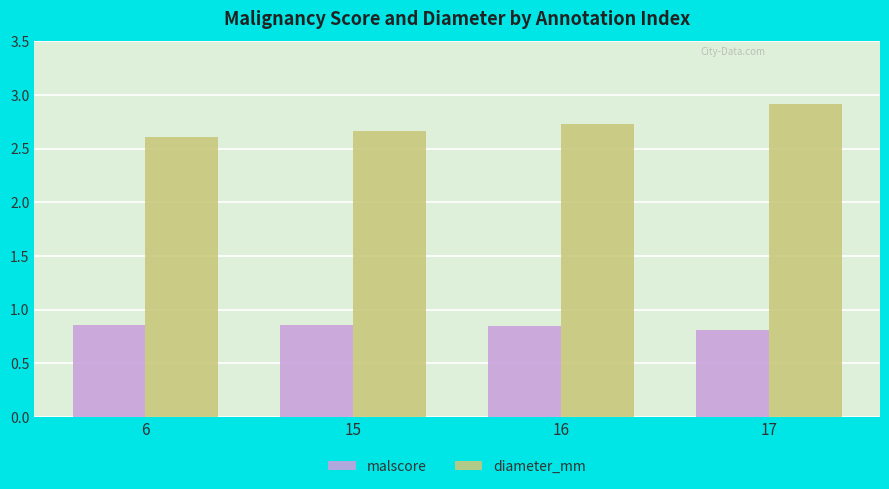

What is the greatest value displayed?

2.9